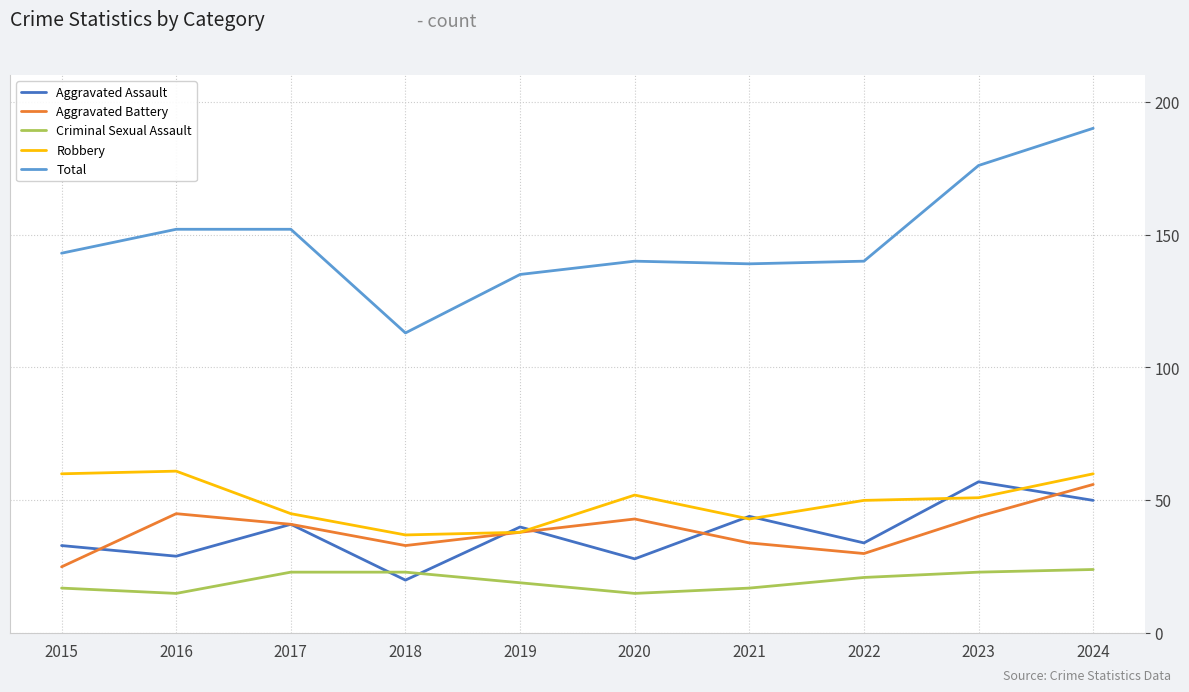

True or false: Total and Robbery intersect in this chart.

False